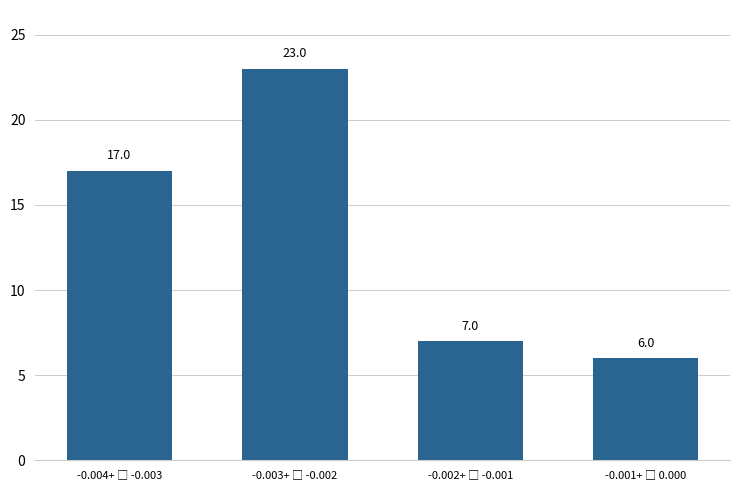

Reading left to right, list all the values displayed in this chart.

17	23	7	6